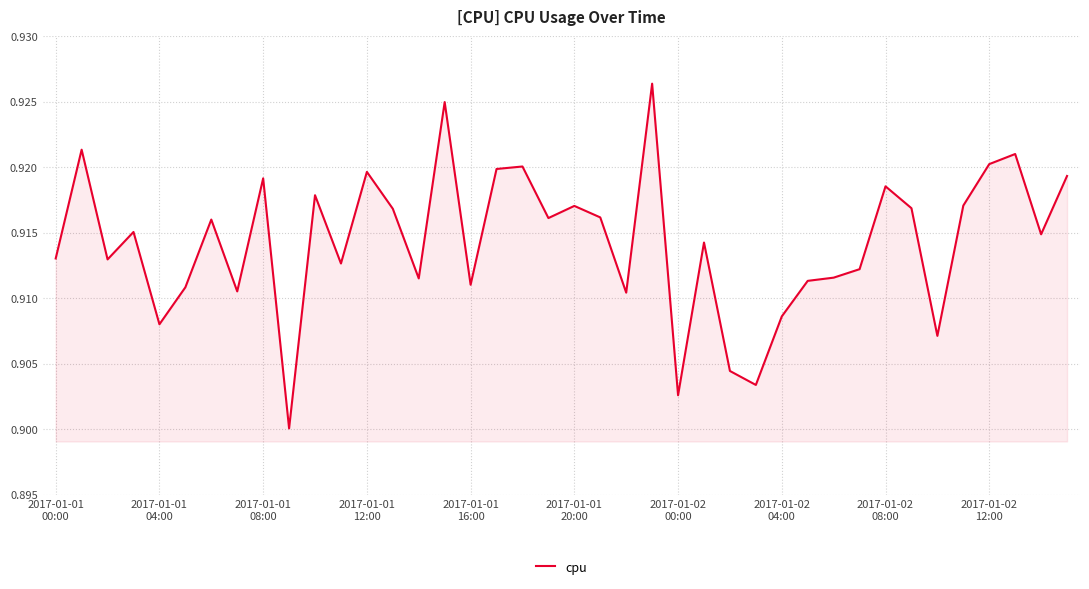

At which category does the chart reach its peak across all series?

23